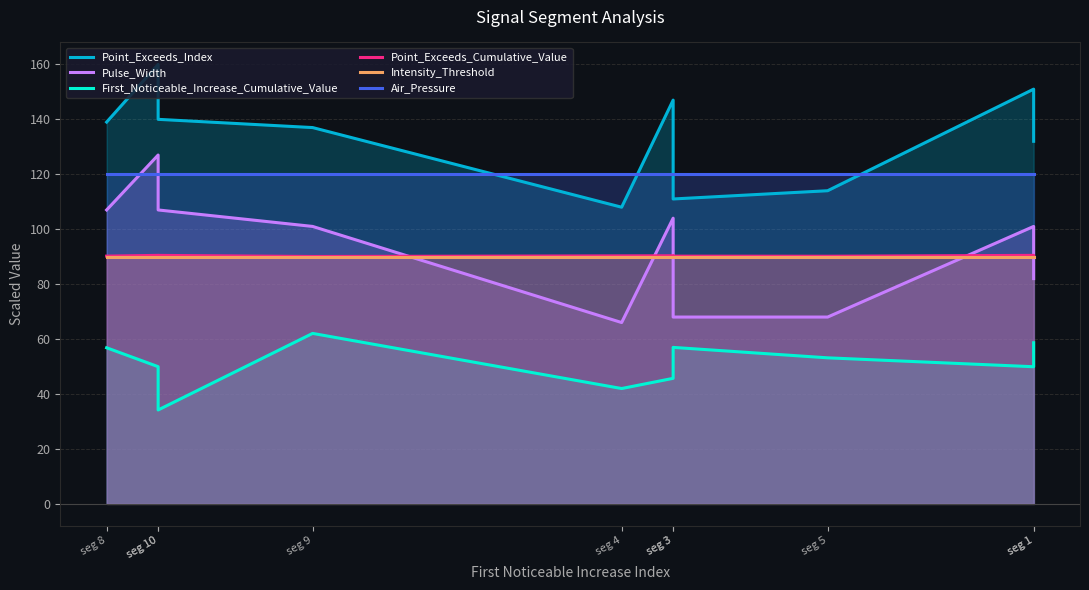

What is the average value of the Pulse_Width series?

93.1